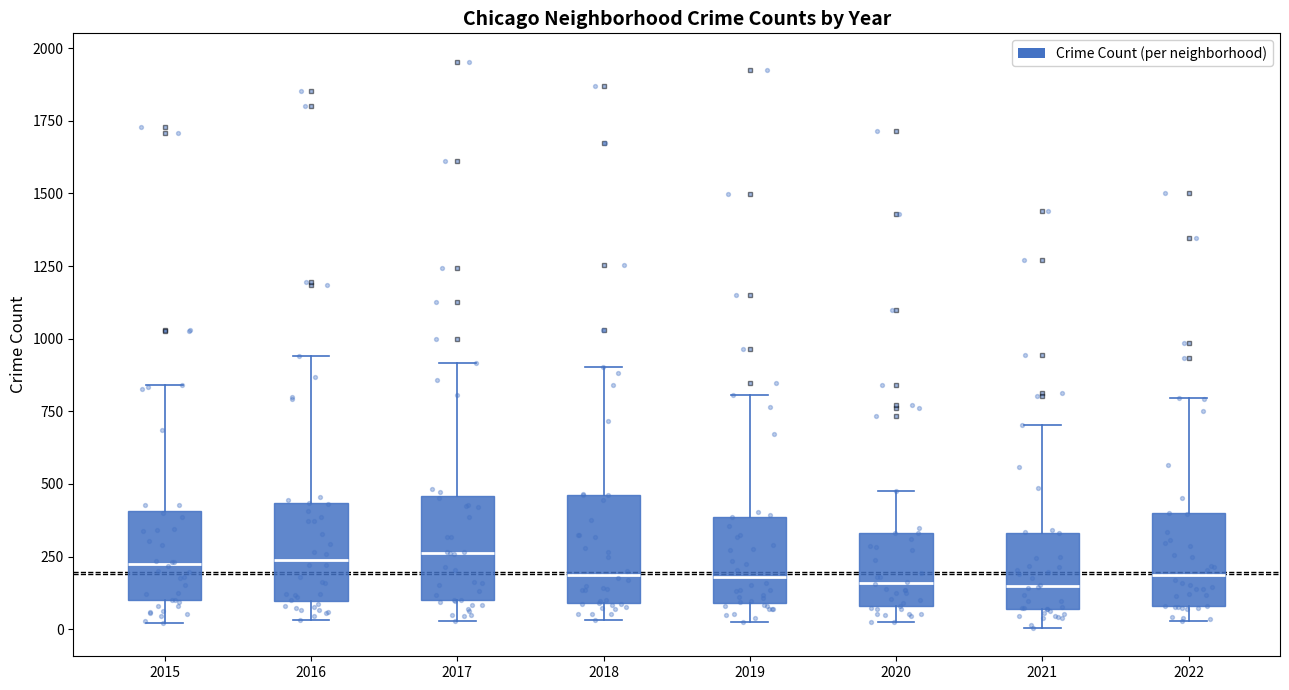

Reading left to right, read every box against the y-axis: the position of its median line, the range the box covers, and the ends of its whiskers. The values are not printed on the chart, so give them approximately, as read against the axis.

2015: median 200, box 100 to 400, whiskers 0 to 850
2016: median 250, box 100 to 450, whiskers 50 to 950
2017: median 250, box 100 to 450, whiskers 50 to 900
2018: median 200, box 100 to 450, whiskers 50 to 900
2019: median 200, box 100 to 400, whiskers 0 to 800
2020: median 150, box 100 to 350, whiskers 50 to 500
2021: median 150, box 50 to 350, whiskers 0 to 700
2022: median 200, box 100 to 400, whiskers 50 to 800